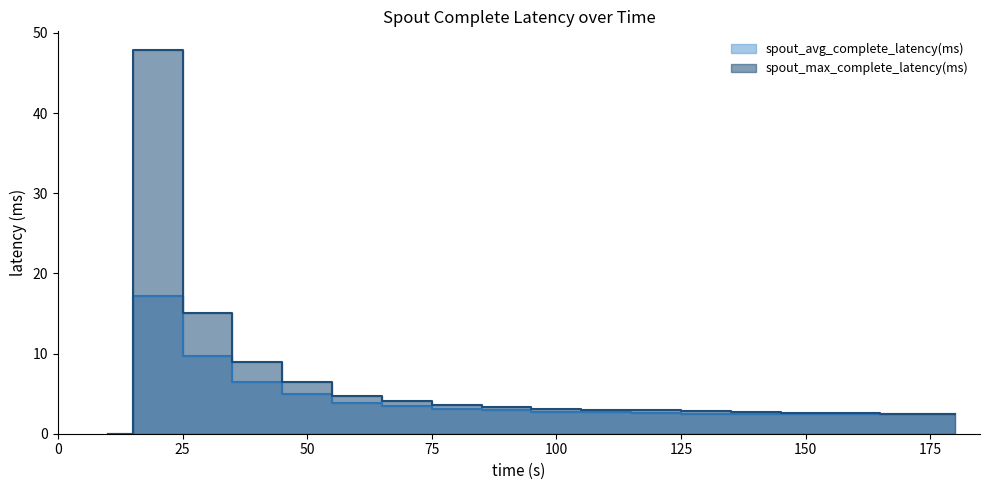

List the labels in order of spout_max_complete_latency(ms) value, largest first.

20, 30, 40, 50, 60, 70, 80, 90, 100, 110, 120, 130, 140, 150, 160, 170, 180, 10